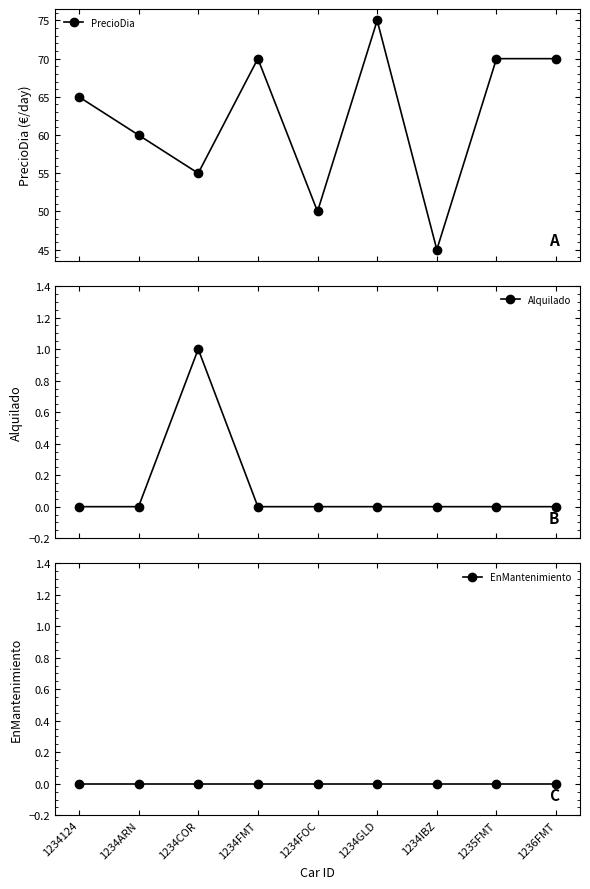

What is the spread (max minus min) of values at 1236FMT?

70